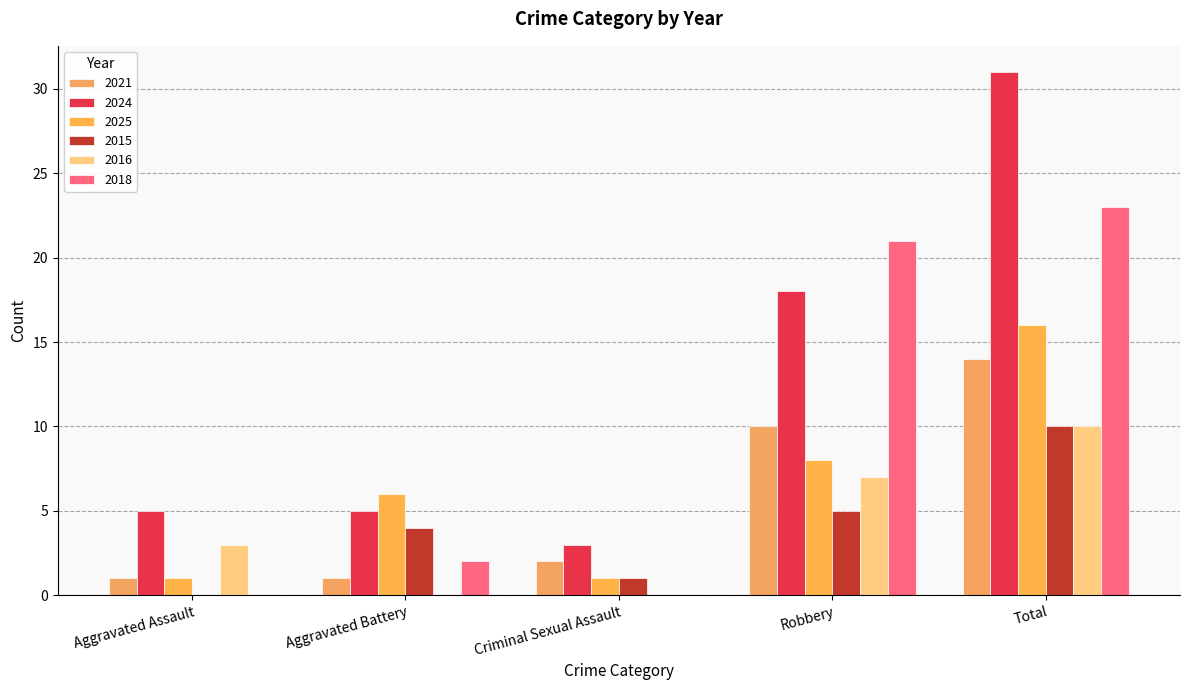

What is the difference between the highest and lowest values at Aggravated Battery?

6